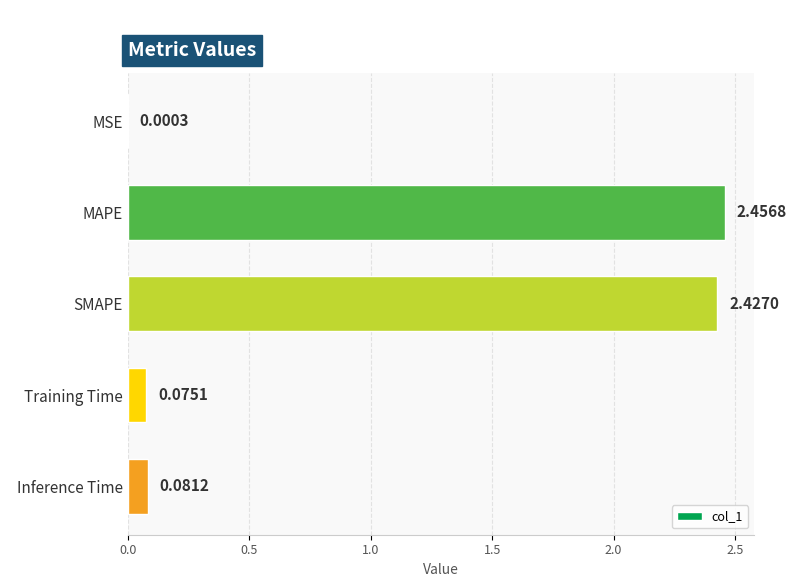

Does the chart contain stacked bars?

No